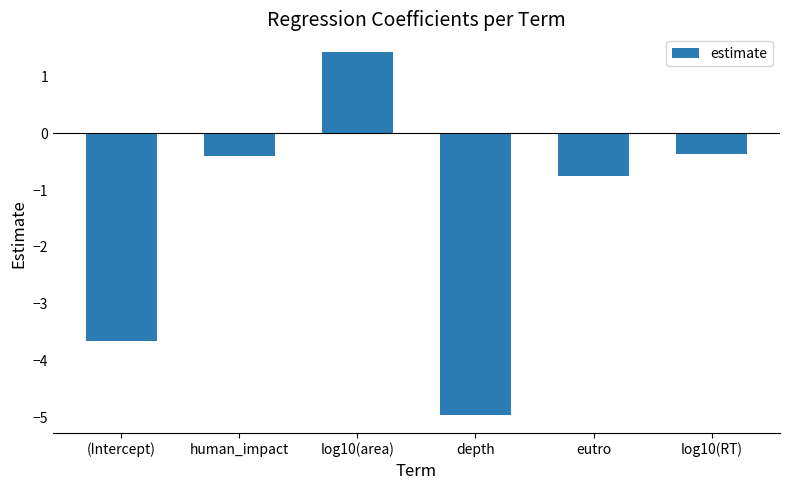

What is the maximum value shown in the chart?

1.4